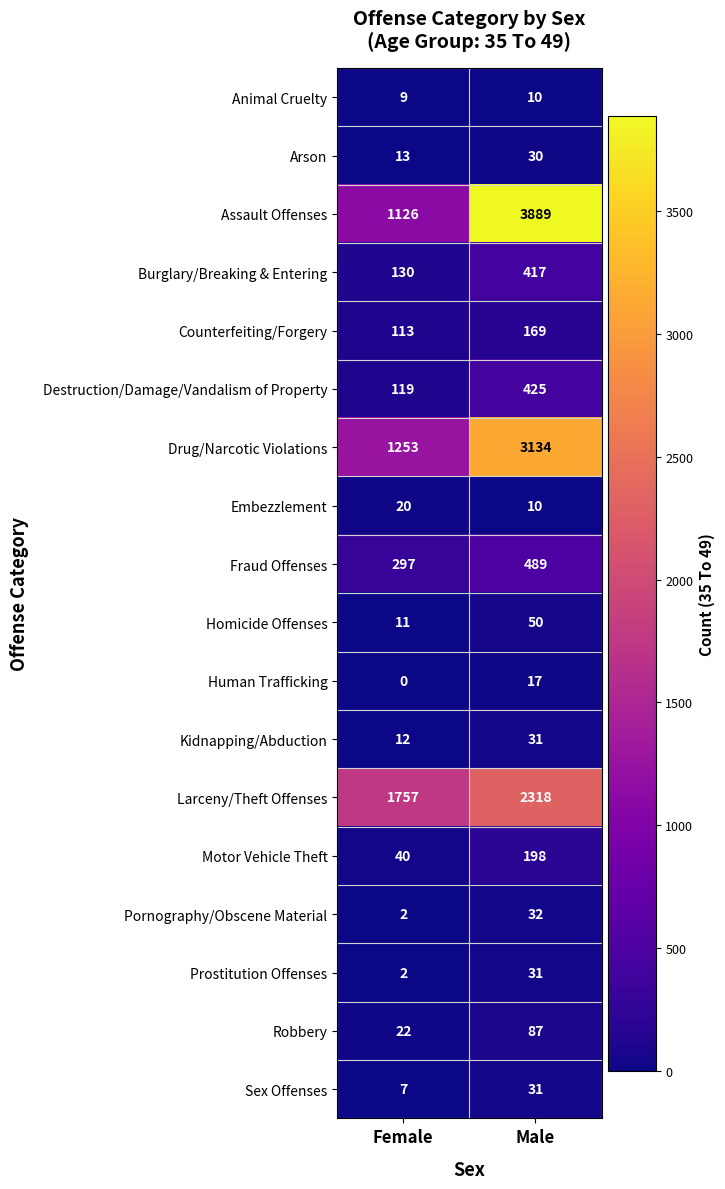

What is the sum of the Motor Vehicle Theft values at Male and Female?

238